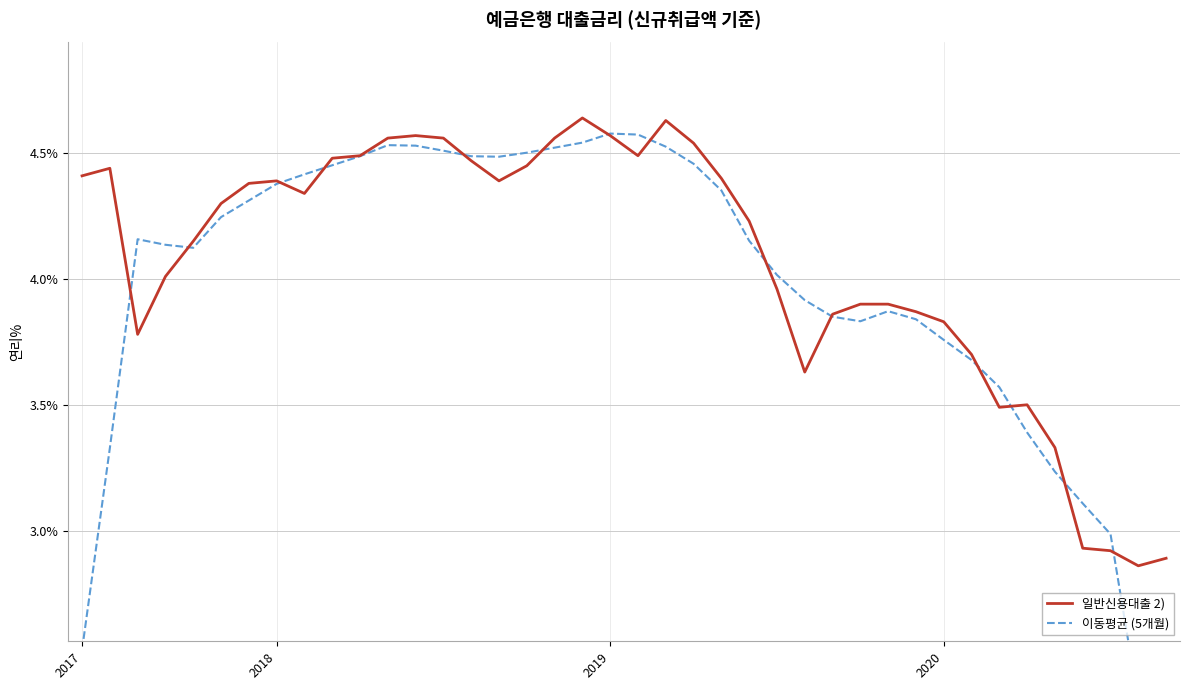

What are all the series names shown in the legend?

일반신용대출 2), 이동평균 (5개월)